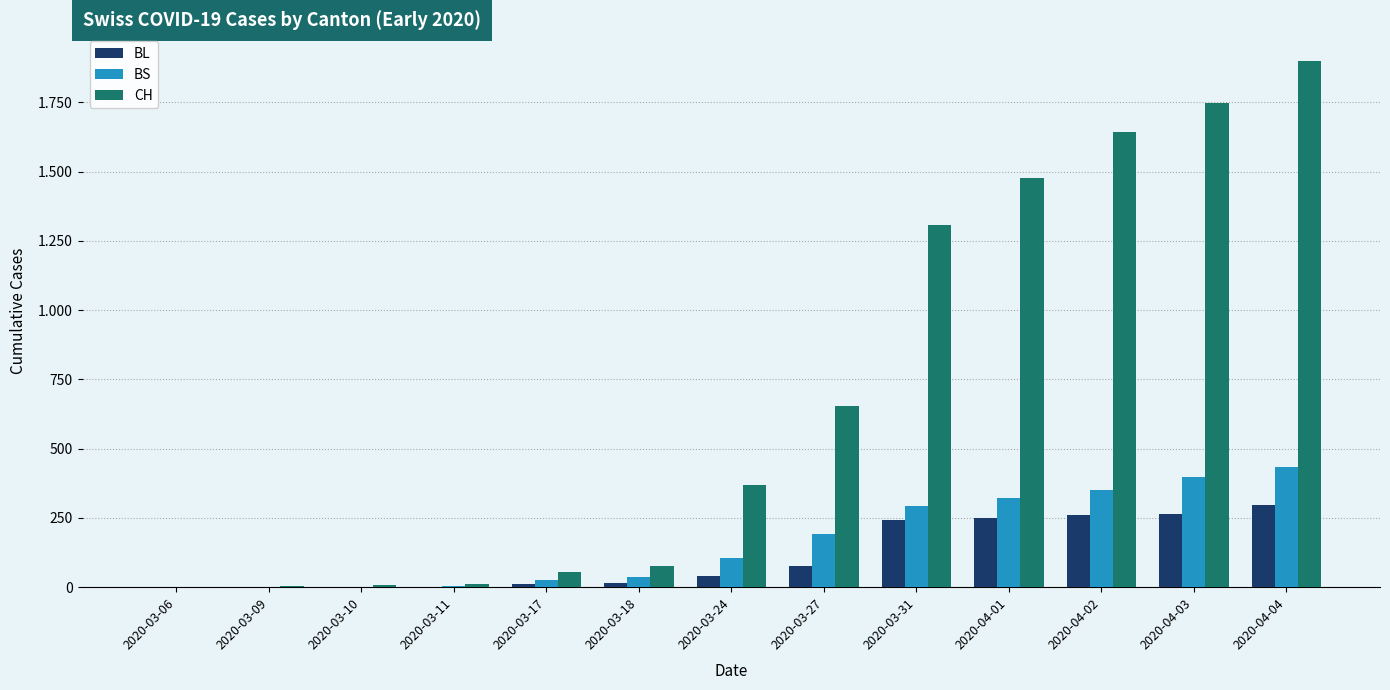

What is the sum of all BL values?

1467